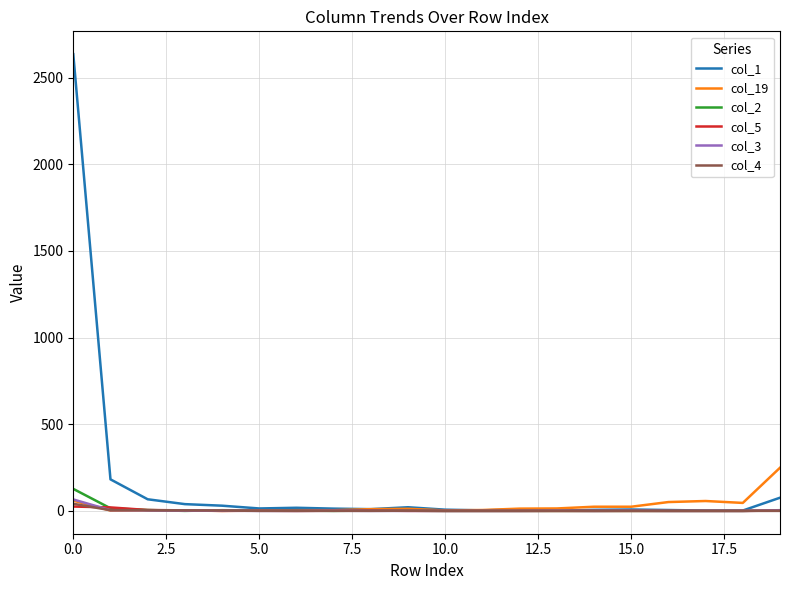

Which series has the largest range (max minus min)?

col_1